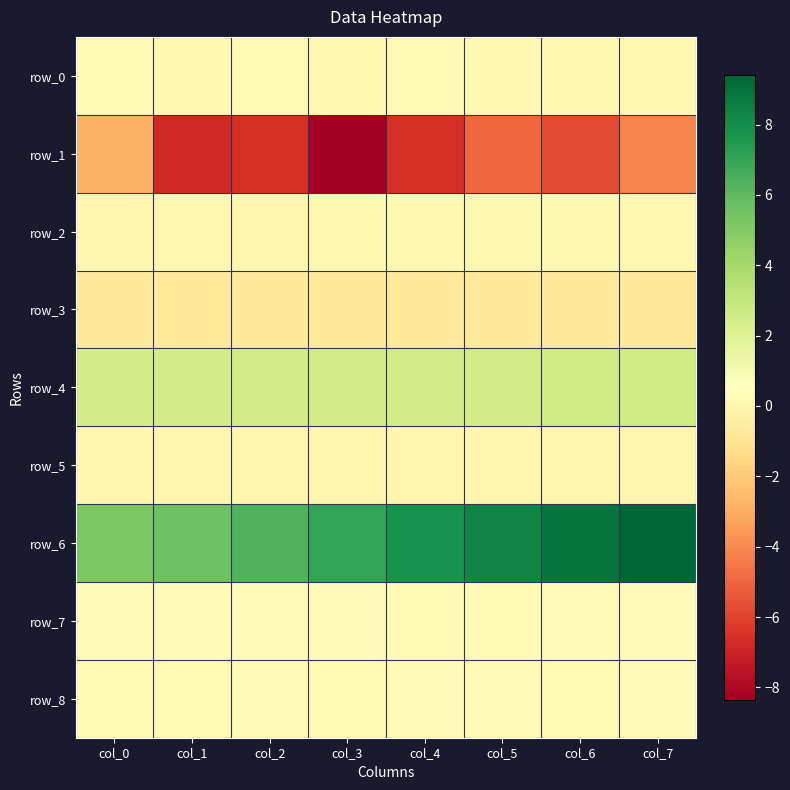

Reading right to left, extract all data points from this chart.

row_0: 0.1	0.1	0.2	0.2	0.2	0.2	0.2	0.2
row_1: -4.2	-5.7	-4.9	-6.6	-8.3	-6.6	-6.8	-2.8
row_2: 0.1	0.1	0.1	0.1	0.1	0.0	0.1	0.0
row_3: -0.7	-0.7	-0.7	-0.7	-0.7	-0.7	-0.7	-0.7
row_4: 2.6	2.5	2.5	2.5	2.5	2.5	2.5	2.4
row_5: 0.0	0.0	0.0	0.0	0.0	0.0	0.0	0.0
row_6: 9.4	8.9	8.4	7.8	7.0	6.3	5.6	5.2
row_7: 0.4	0.3	0.2	0.2	0.3	0.3	0.4	0.3
row_8: 0.3	0.2	0.3	0.3	0.2	0.3	0.2	0.2